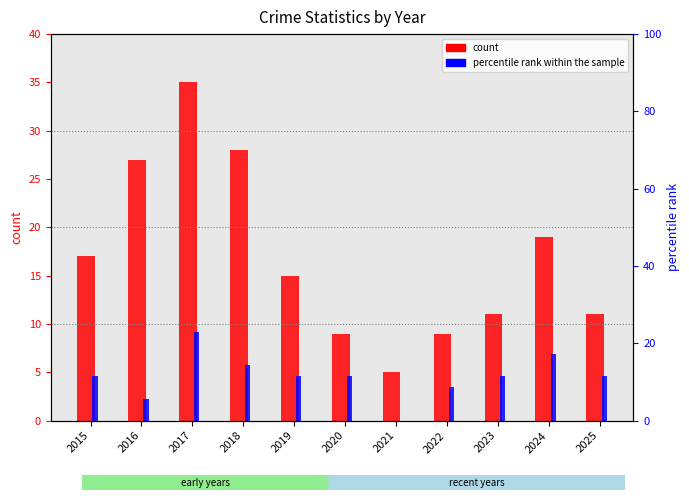

What is the value of the count bar at the 4th from the left?

28.0